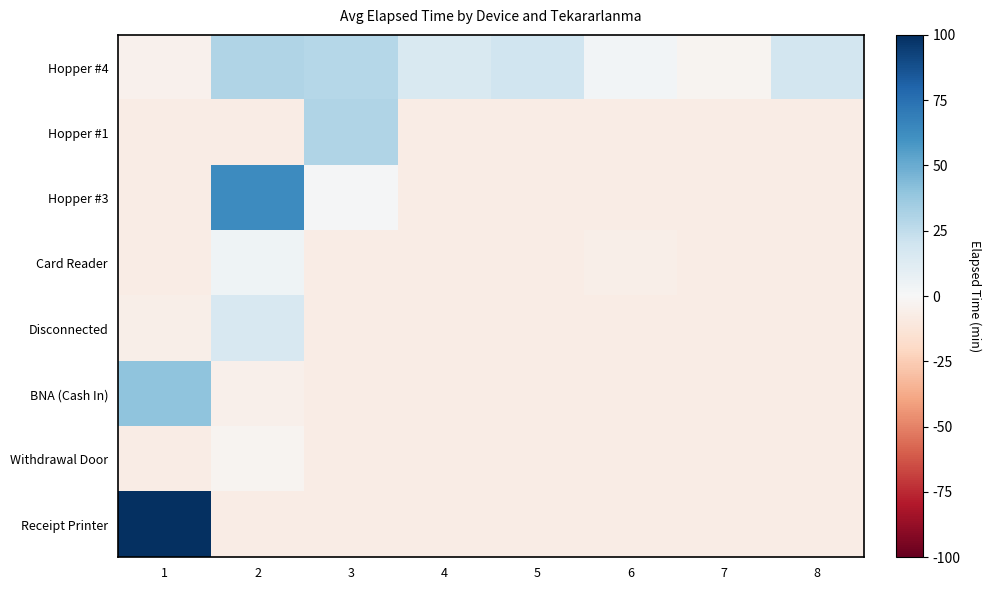

What is the greatest value displayed?

100.0